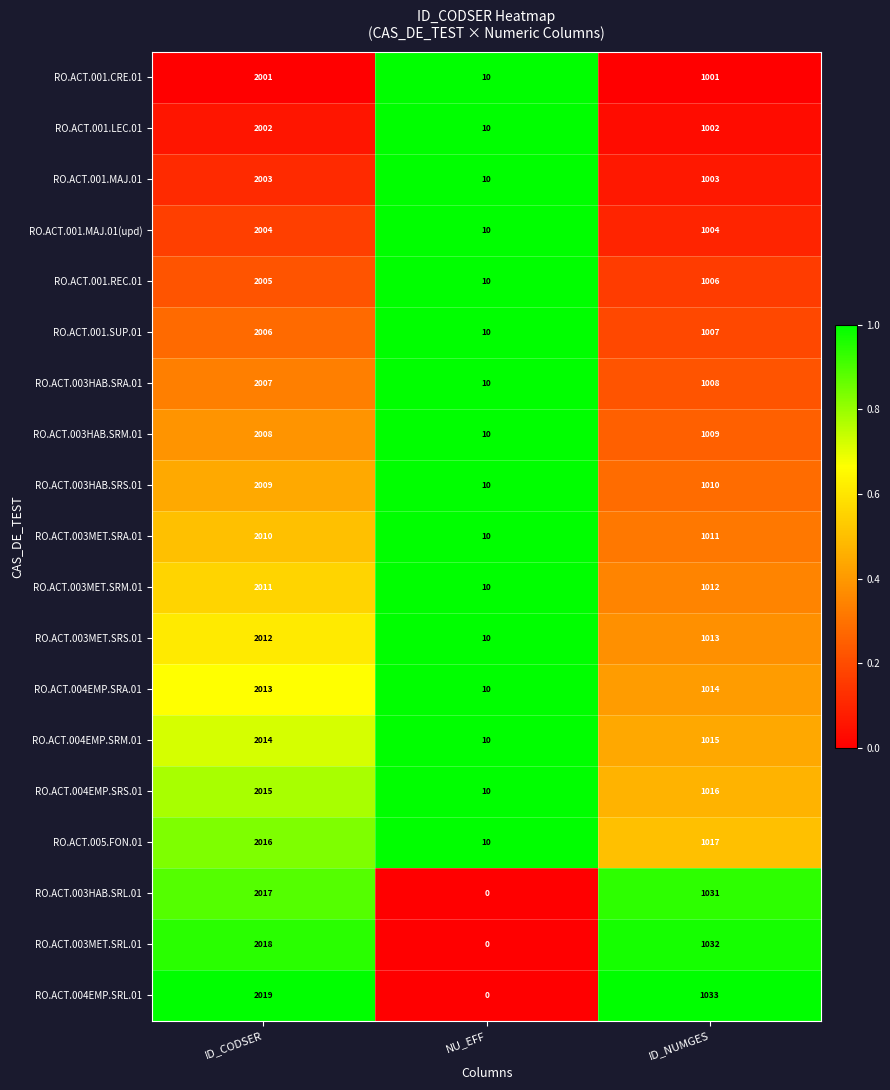

Which series has the largest range (max minus min)?

RO.ACT.004EMP.SRL.01